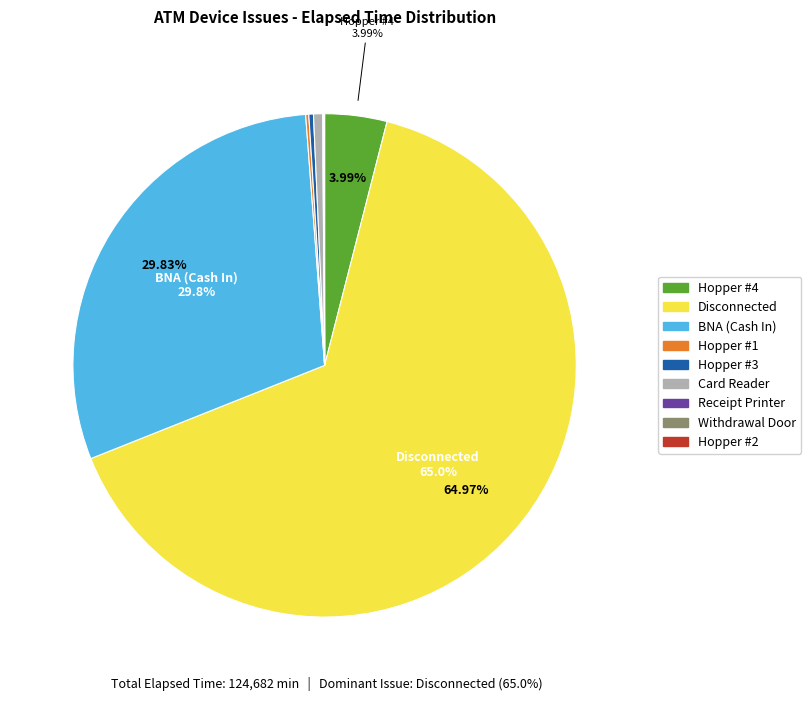

True or false: Hopper #3 accounts for 14% of the total.

False